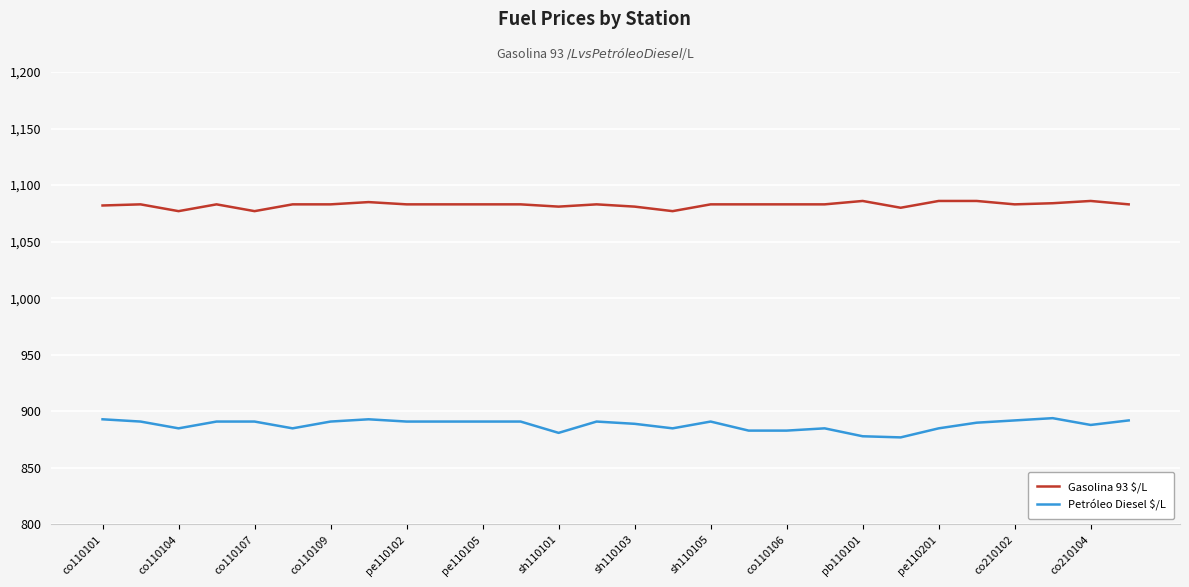

What is the minimum value for Gasolina 93 $/L?

1077